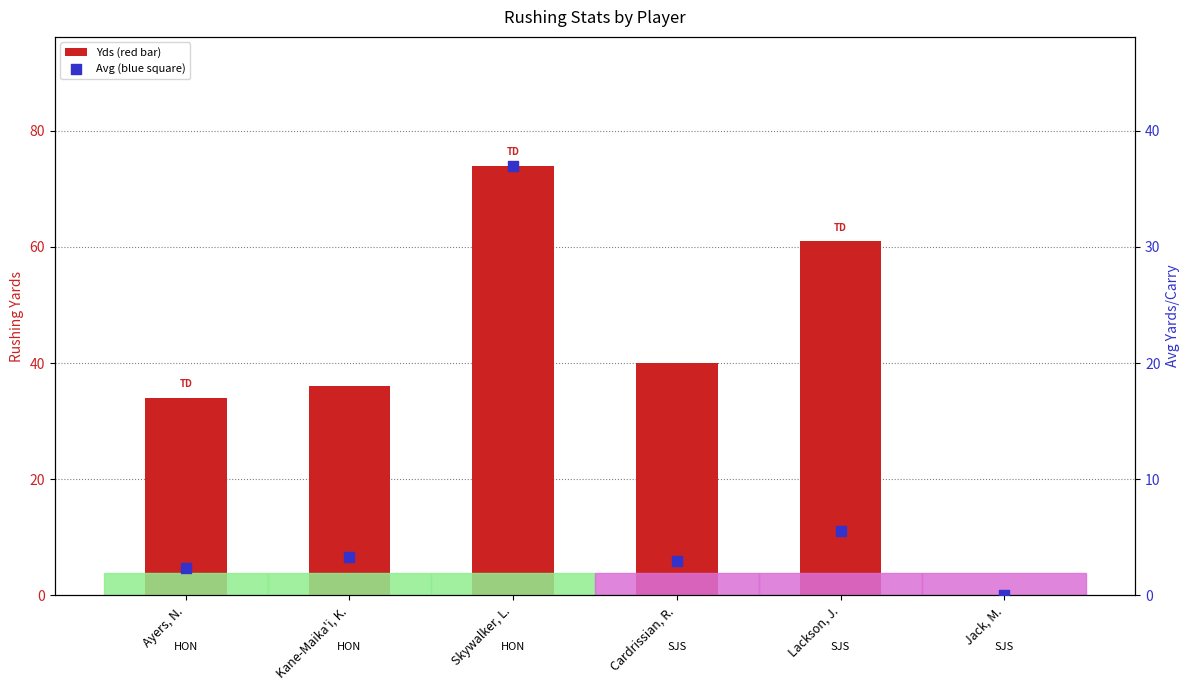

Which series reaches the maximum Y coordinate?

Yds